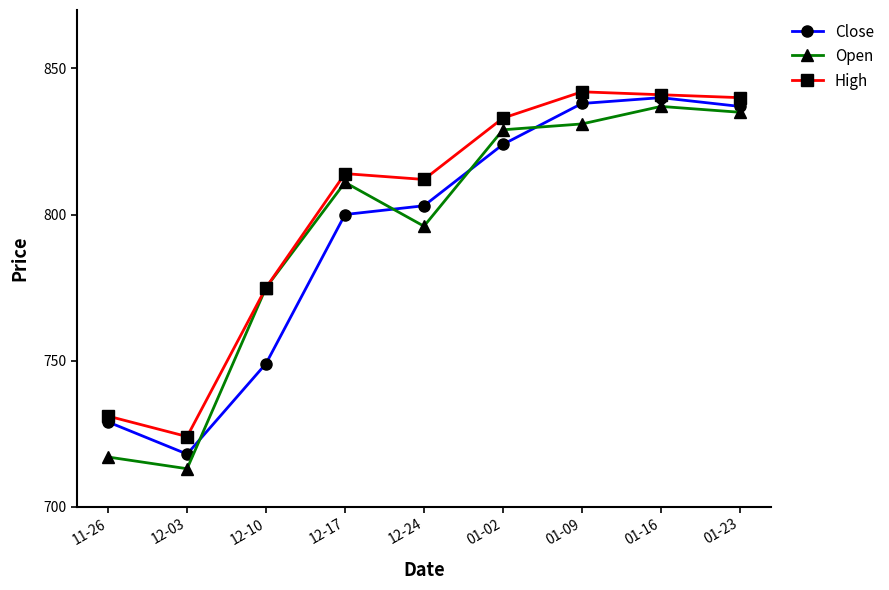

At 01-09, list the series in order from largest to smallest.

High, Close, Open